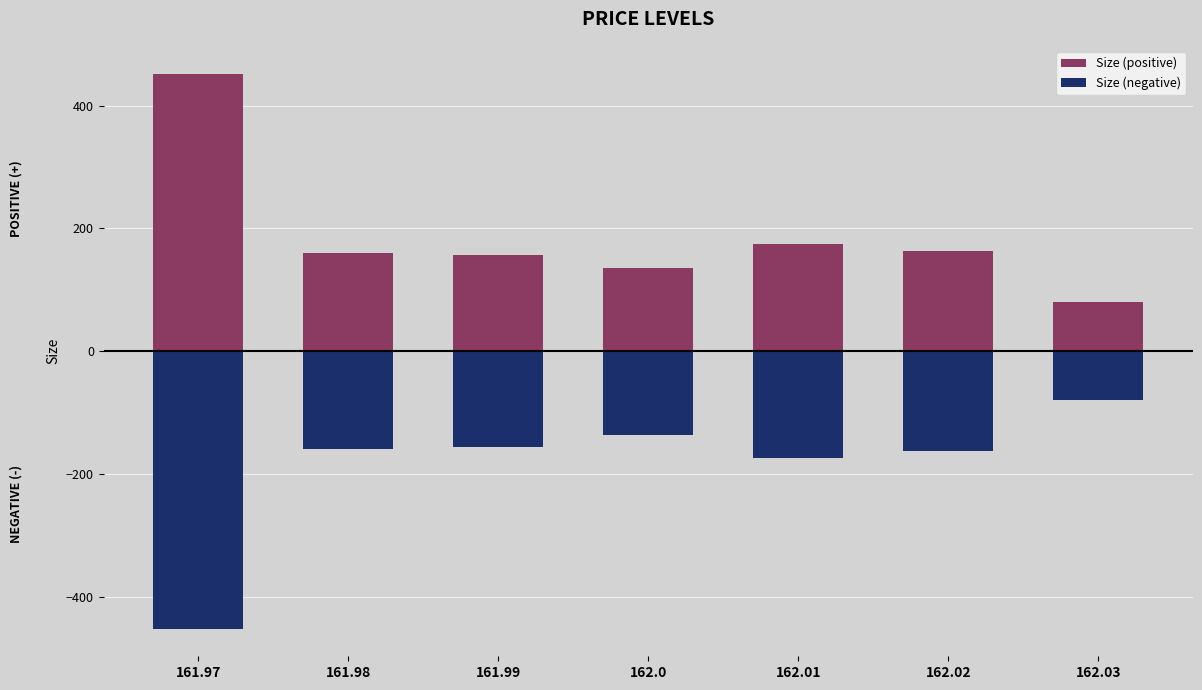

The value of Size (positive) at 162.02 is 55. True or false?

False